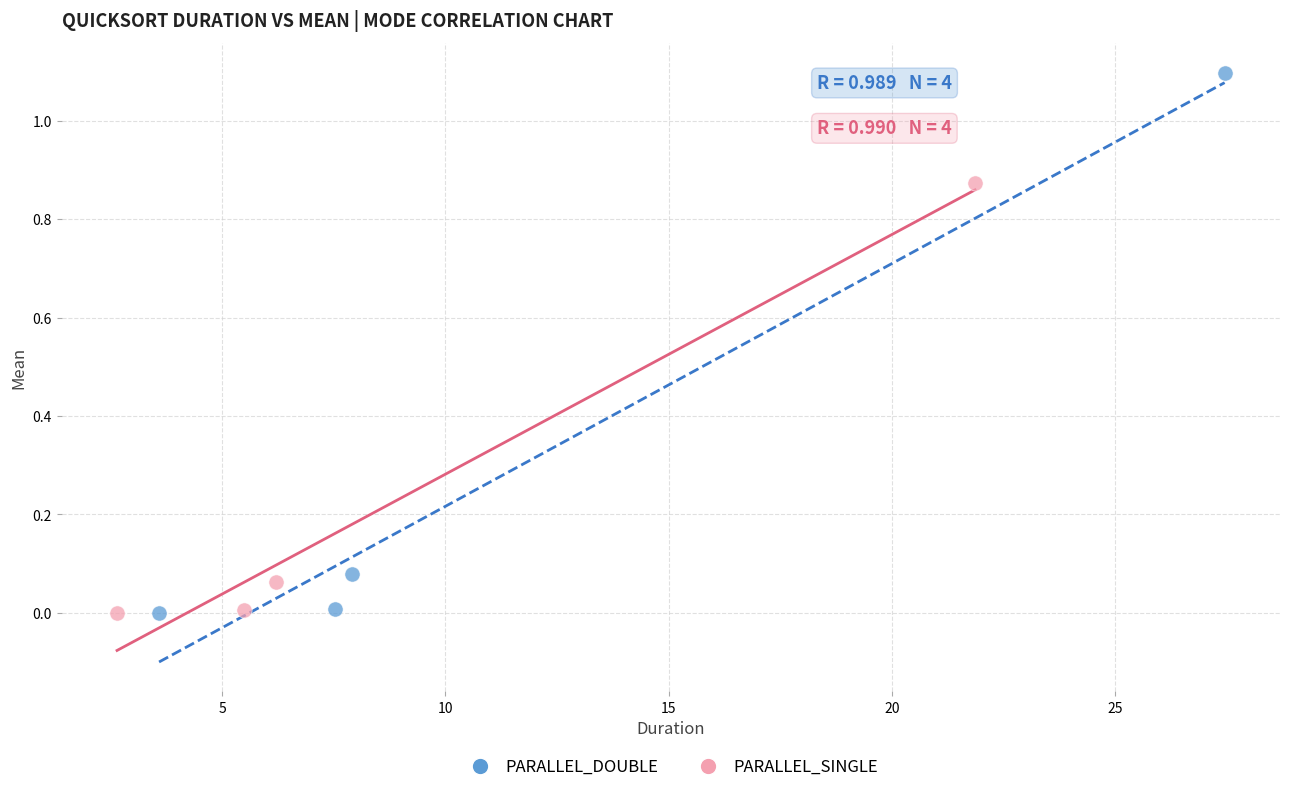

Which series has the widest spread of Y values?

PARALLEL_DOUBLE